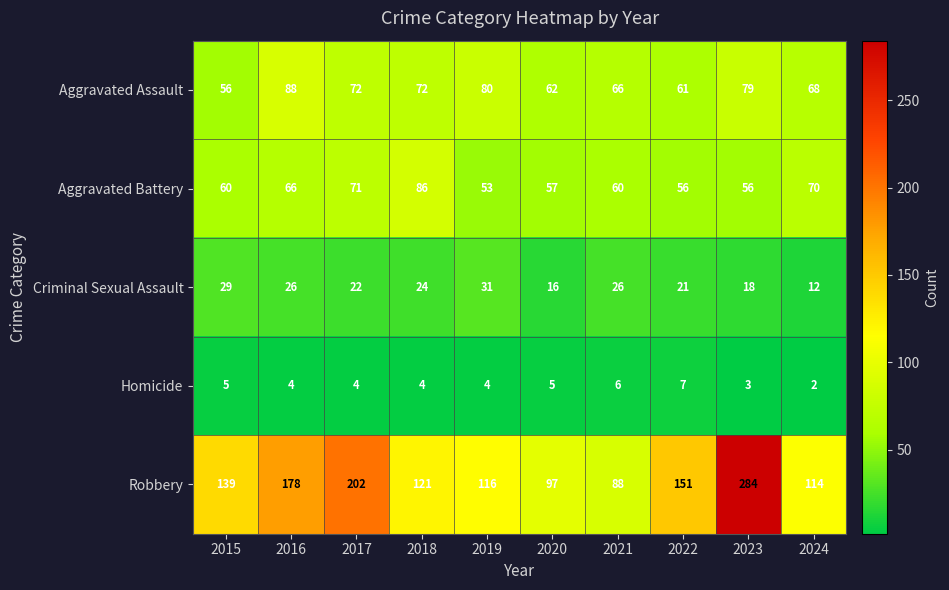

Count the number of categories in the chart.

10